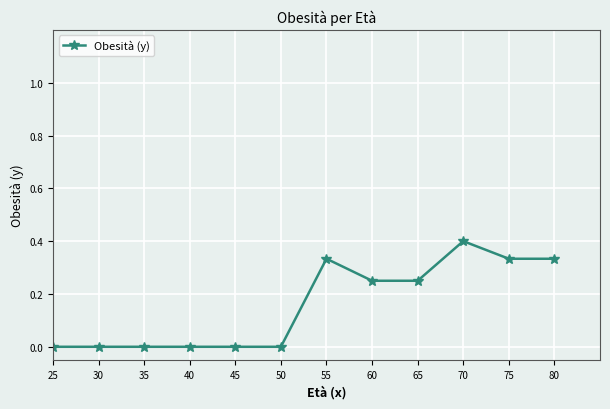

Which category has the highest value across all series?

70